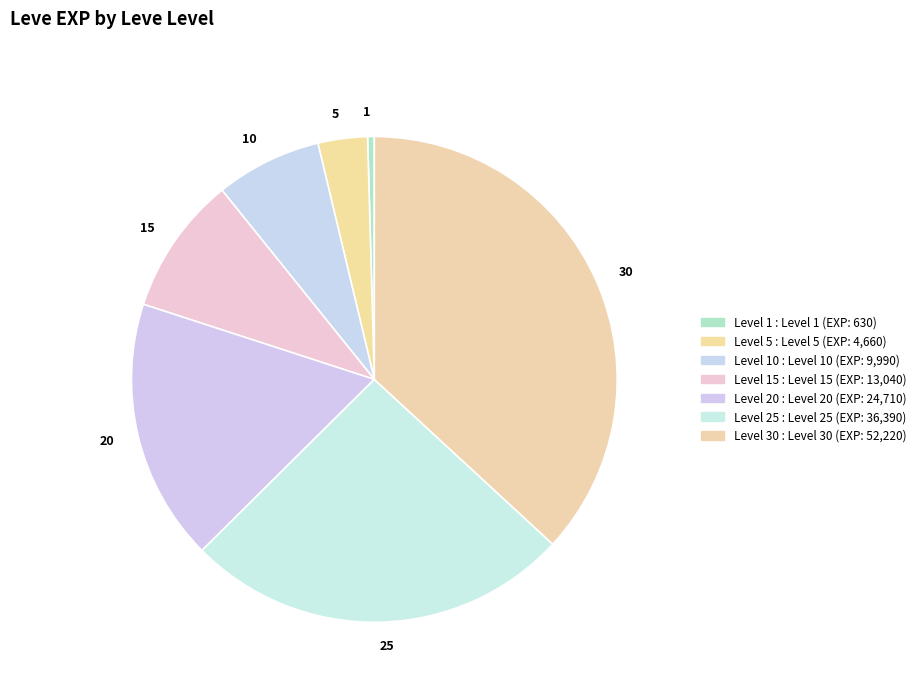

Is there any slice that represents more than half of the pie?

No